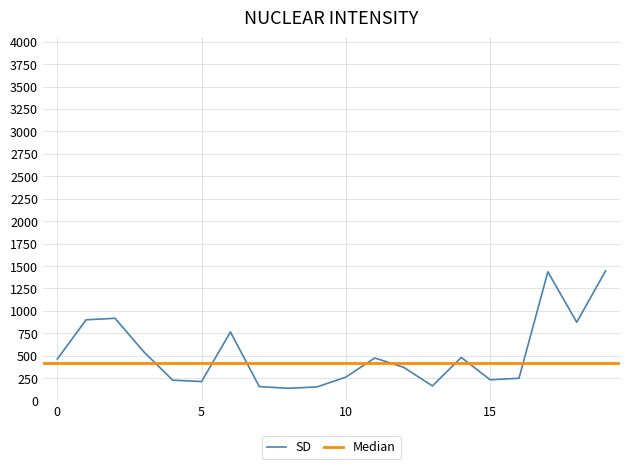

How many data points are less than 464?

10